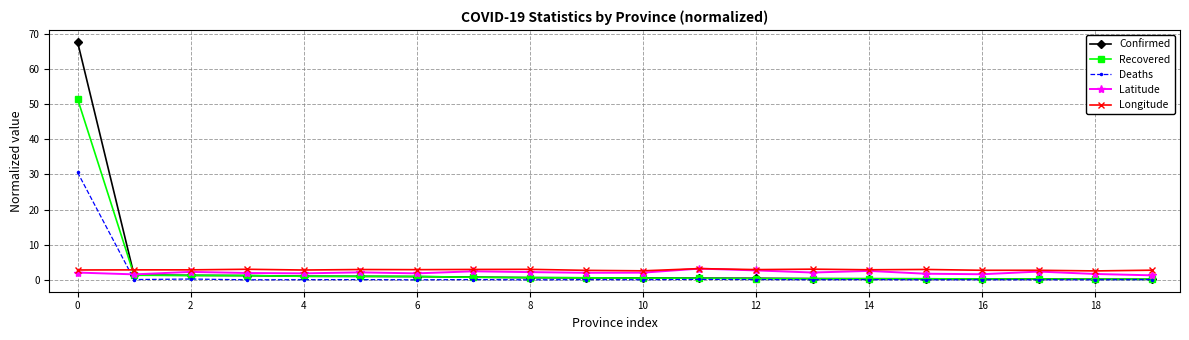

In Longitude, how many points are lower than both neighbors (excluding endpoints)?

7